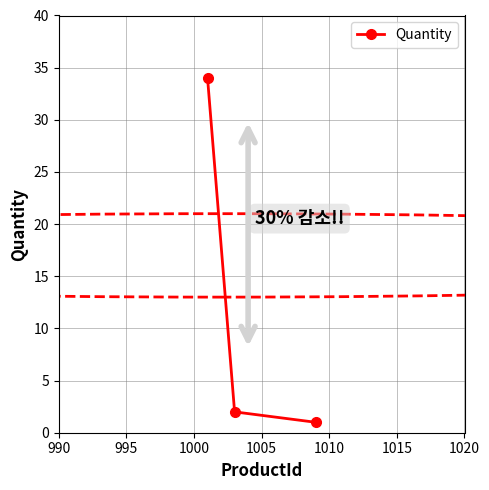

How many lines are shown in the chart?

1